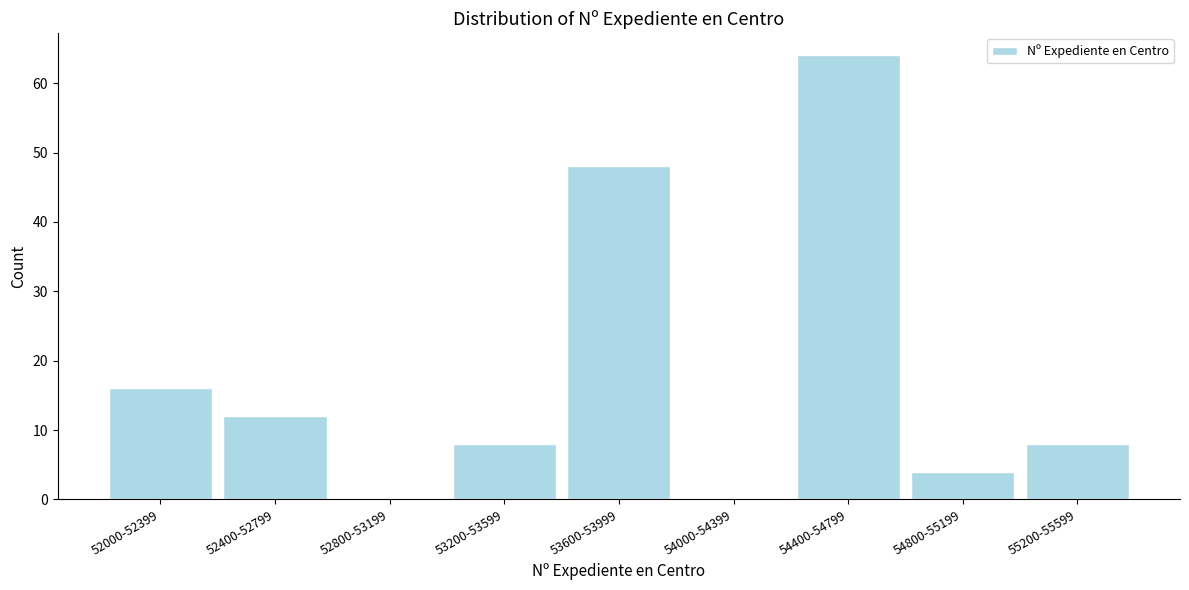

Reading left to right, what are all the values shown in this chart?

52000-52399=16	52400-52799=12	52800-53199=0	53200-53599=8	53600-53999=48	54000-54399=0	54400-54799=64	54800-55199=4	55200-55599=8